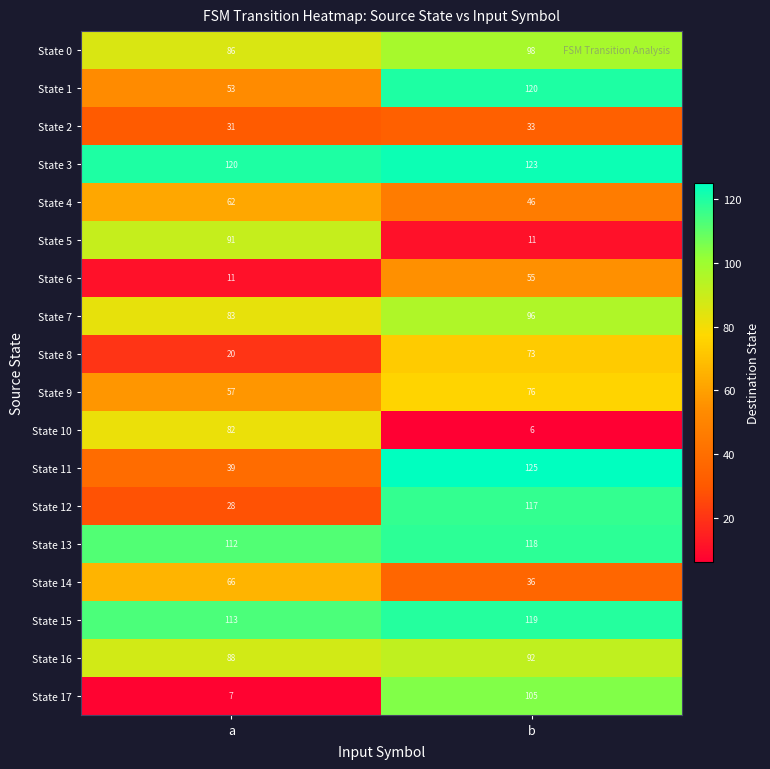

How many distinct data groups are displayed?

18